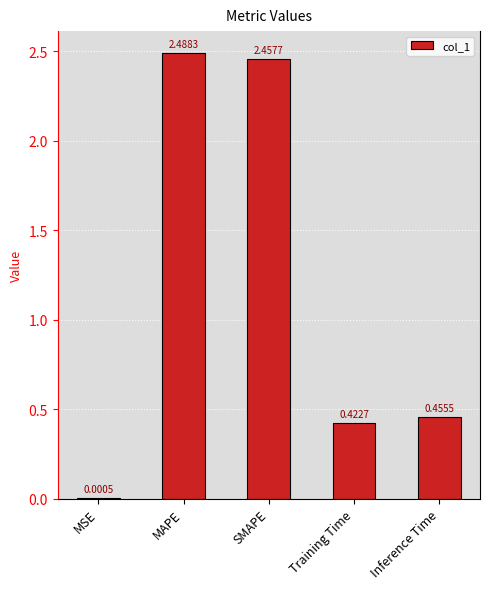

At which label is the value closest to 1?

Inference Time